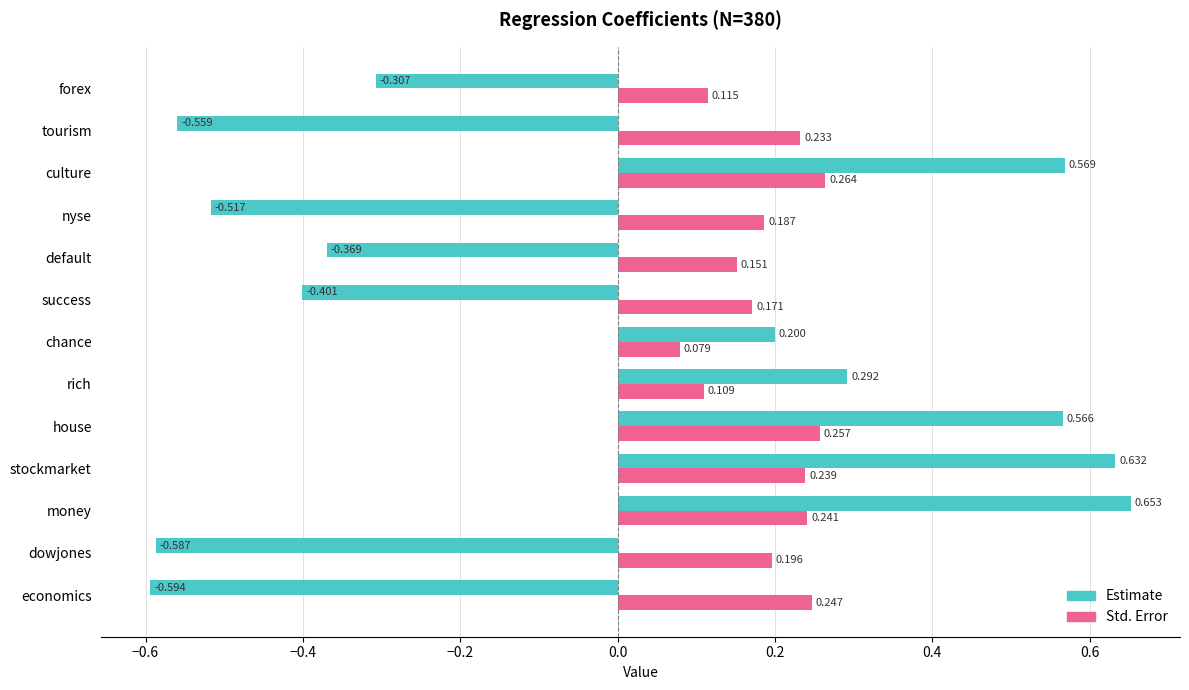

At which label is Estimate closest to 0?

chance